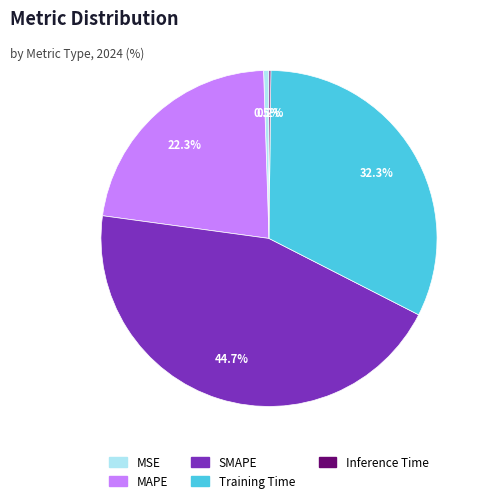

What is the largest slice in the pie chart?

SMAPE